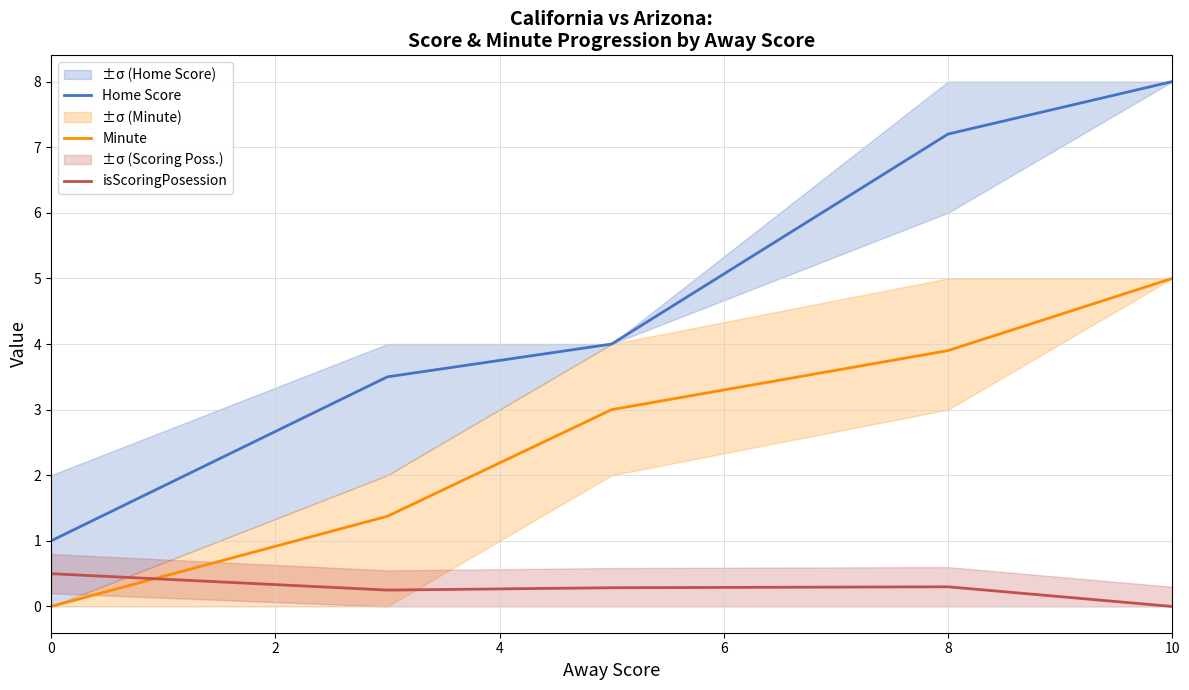

True or false: Minute has a value of 1.9 at 8.

False